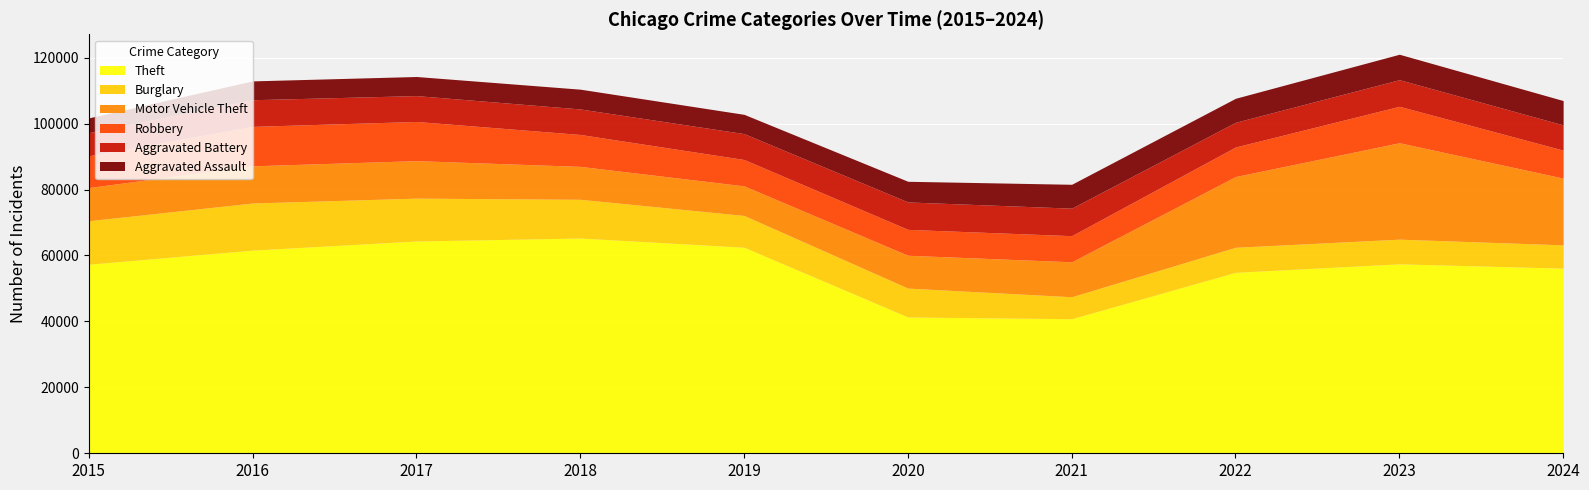

Which series has the largest total across all categories?

Theft